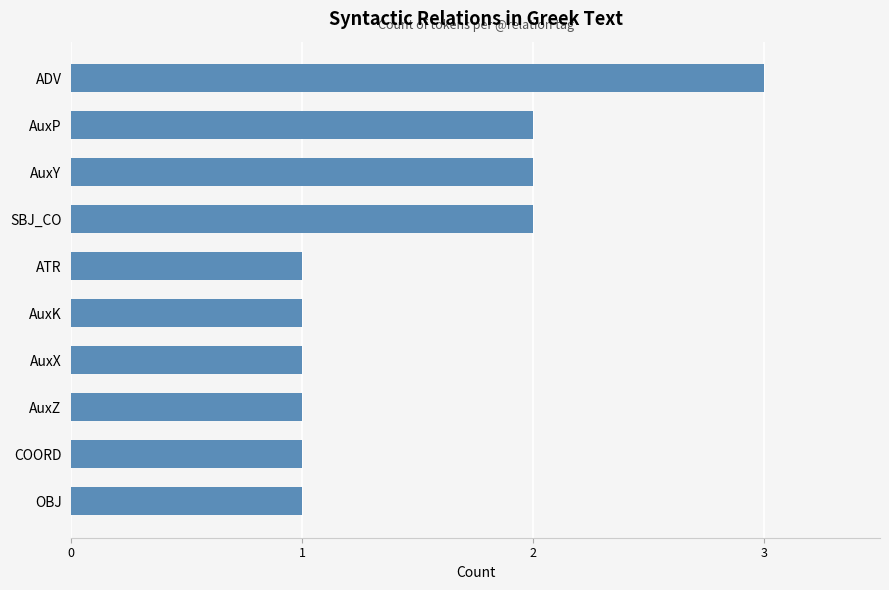

Reading top to bottom, transcribe all the data shown in this chart.

3	2	2	2	1	1	1	1	1	1